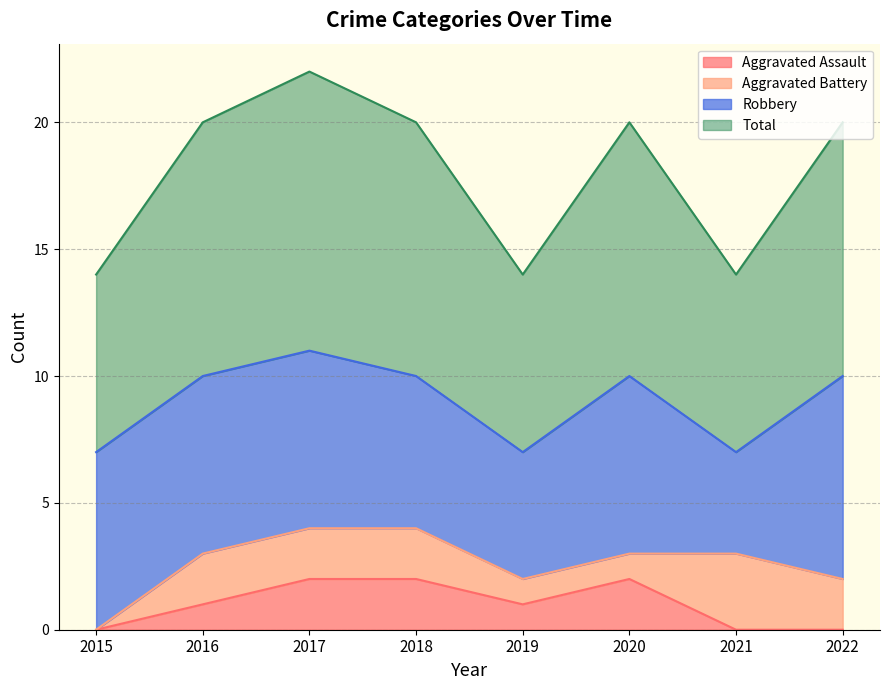

True or false: Total and Aggravated Assault cross at least once.

False